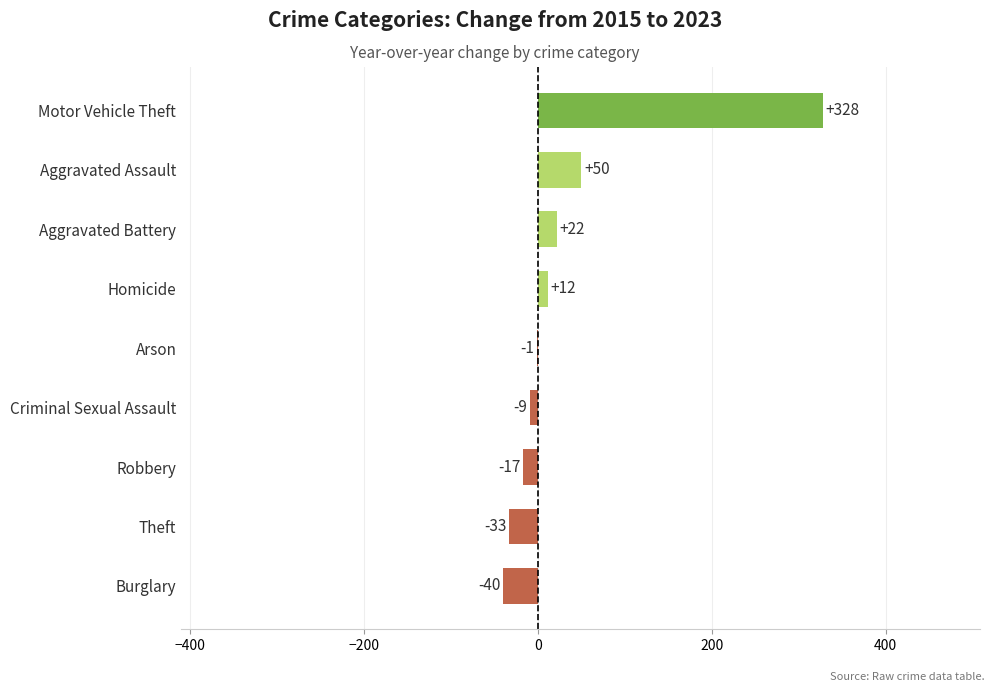

At which label is the value closest to 144?

Aggravated Assault